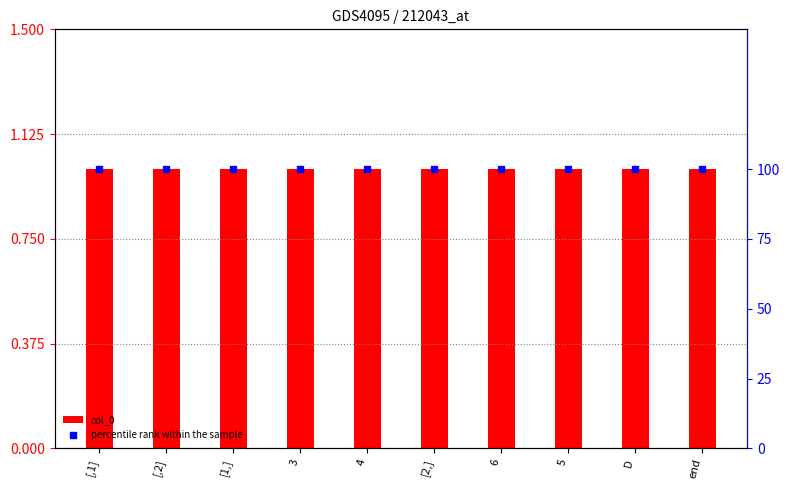

Which series reaches the minimum Y coordinate?

col_0